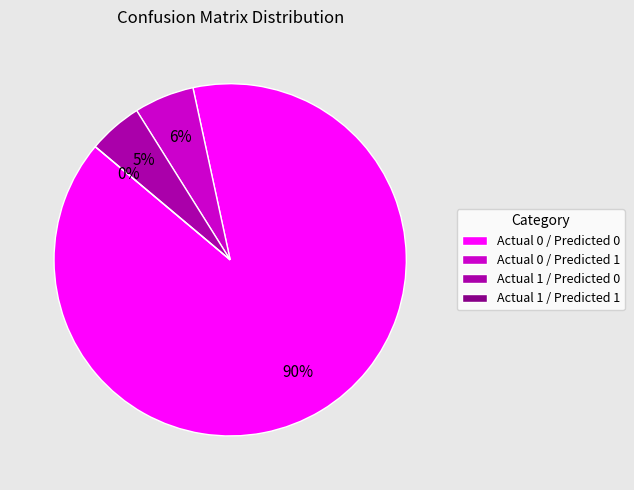

How many segments does this pie chart have?

4